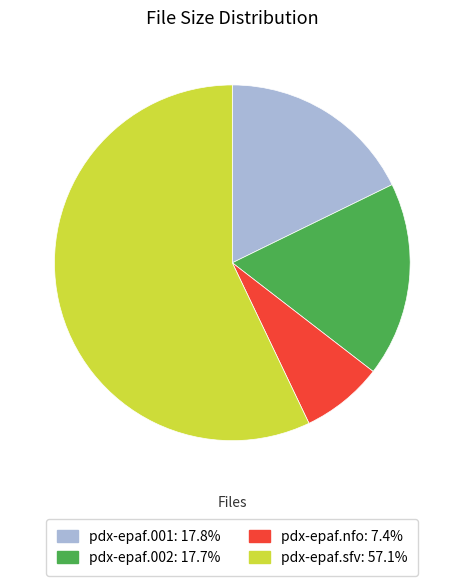

Approximately how many times larger is the value at pdx-epaf.sfv compared to pdx-epaf.002?

3.2